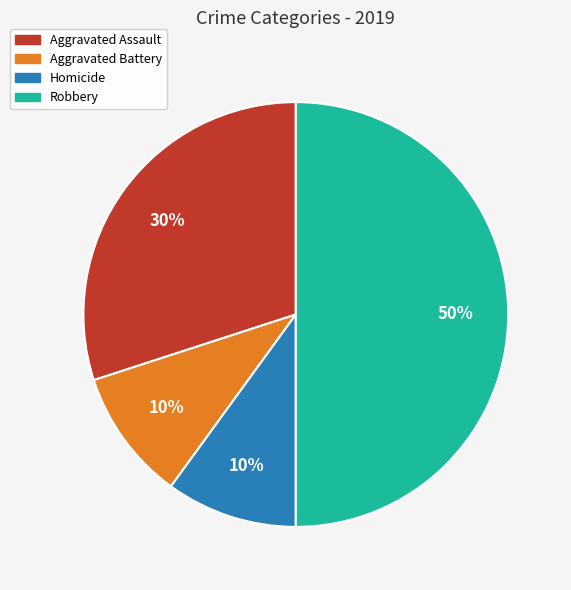

To the nearest percent, what is the difference between the largest and smallest slice percentages?

40%